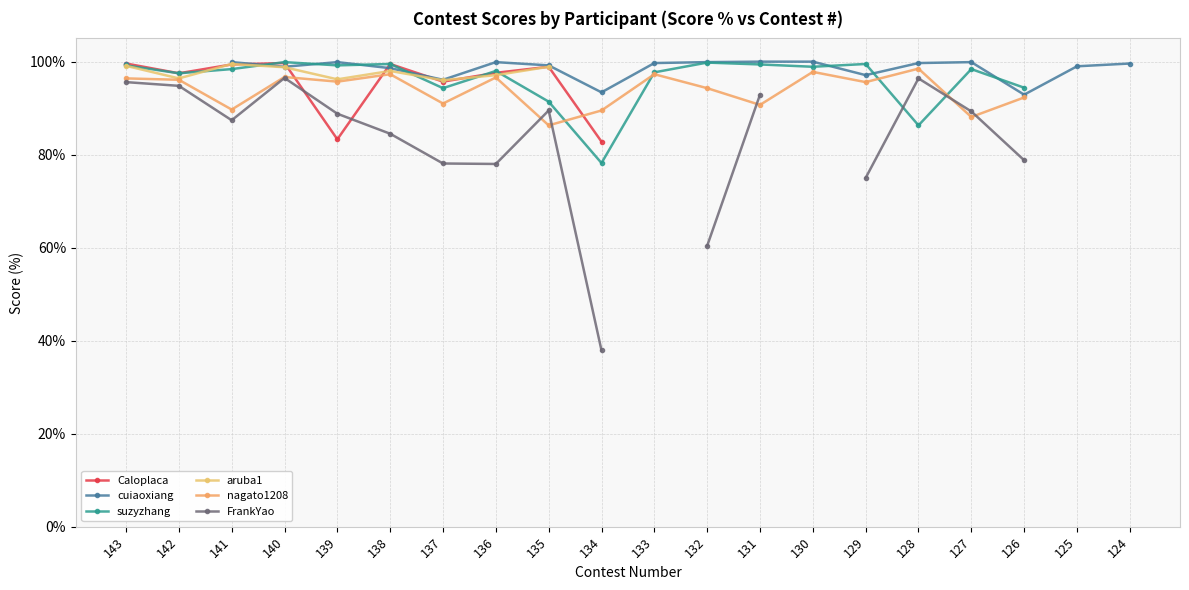

At which label does suzyzhang first exceed 98?

143